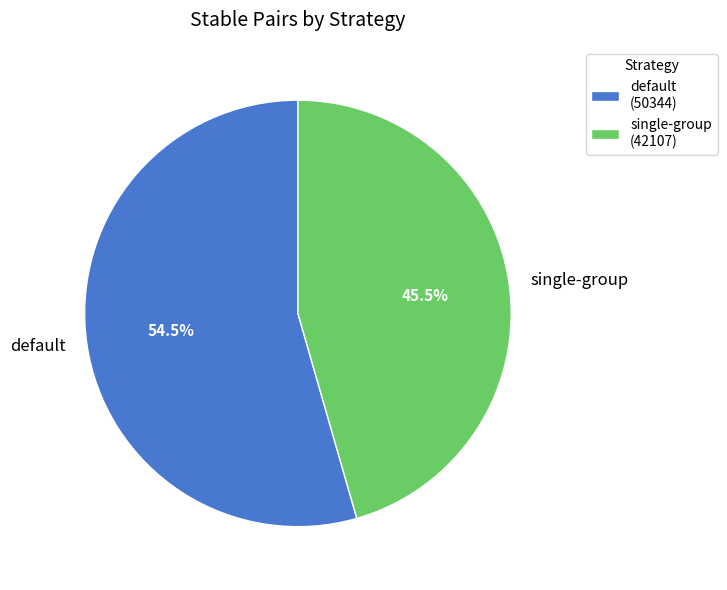

Does single-group account for over 50% of the chart?

No